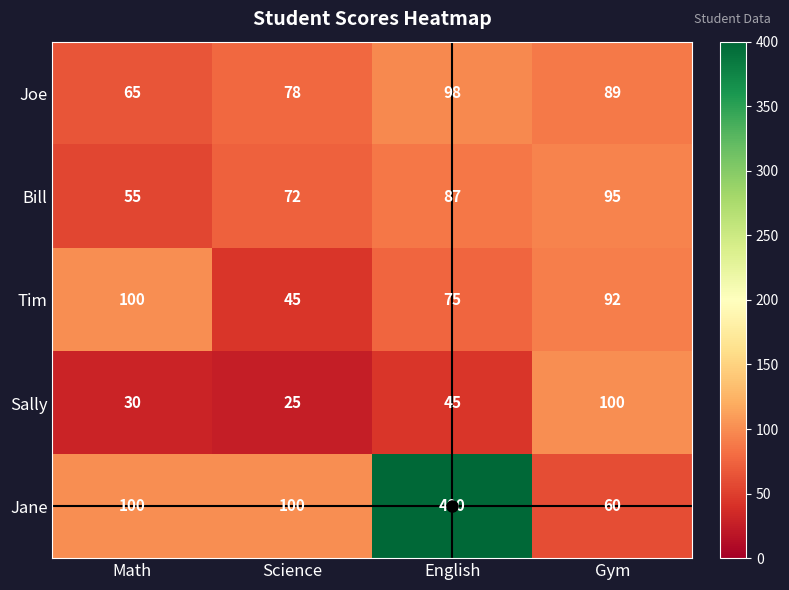

True or false: Jane has a value of 60 at Gym.

True